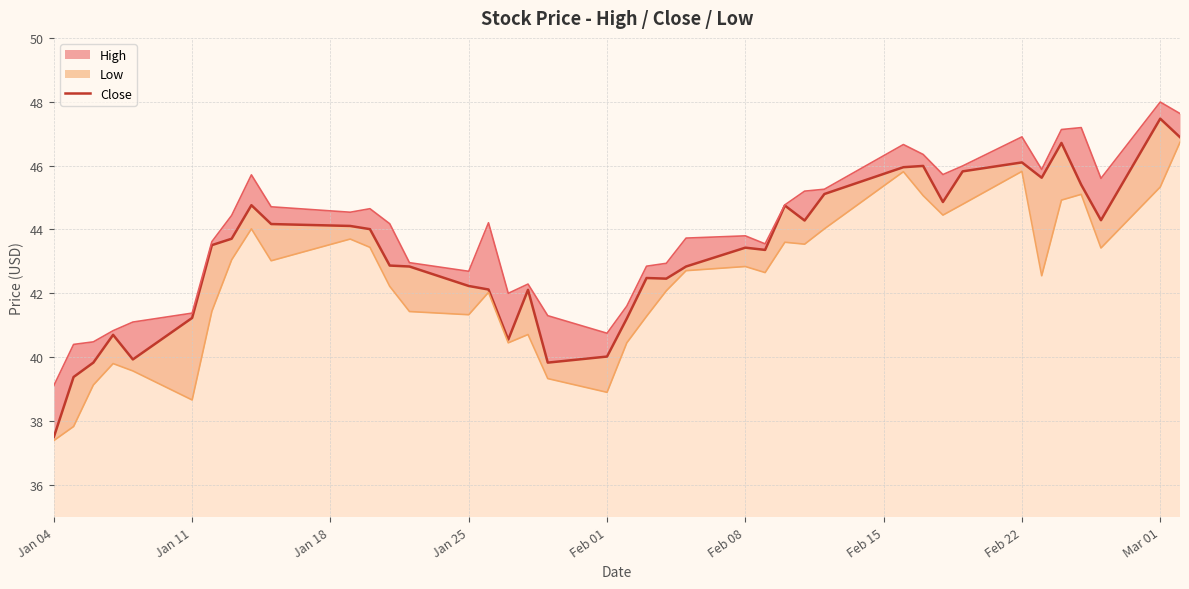

True or false: there are more than 0 points higher than both neighbors.

True